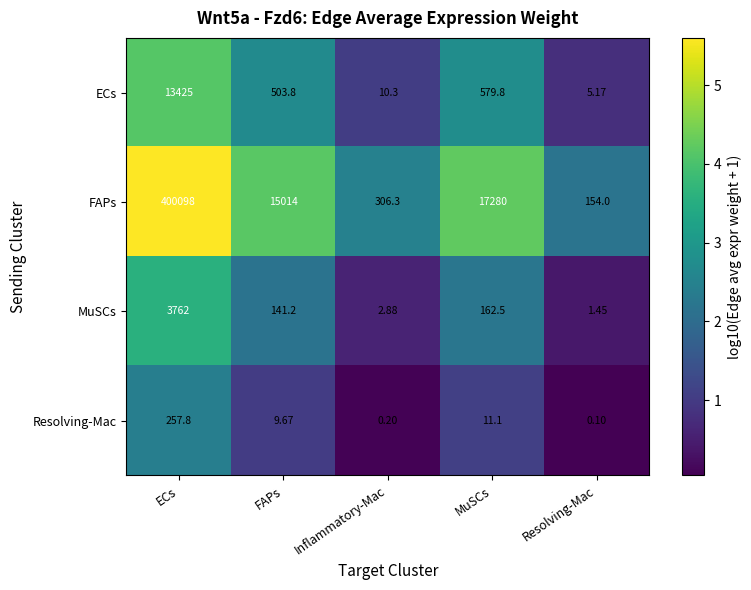

At which category is the sum across all series the highest?

ECs